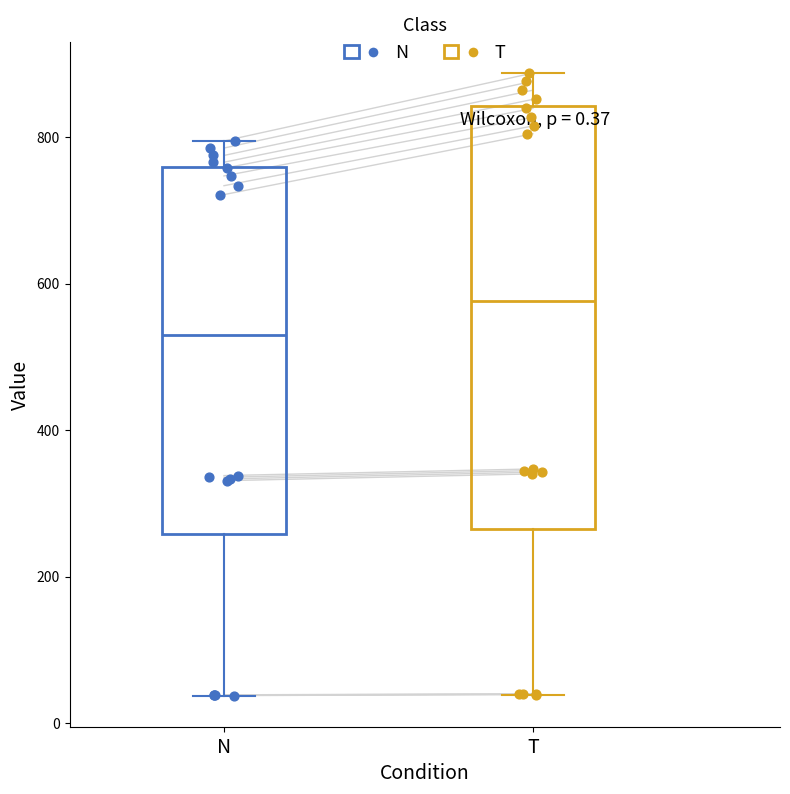

Which box has the lowest median line?

N